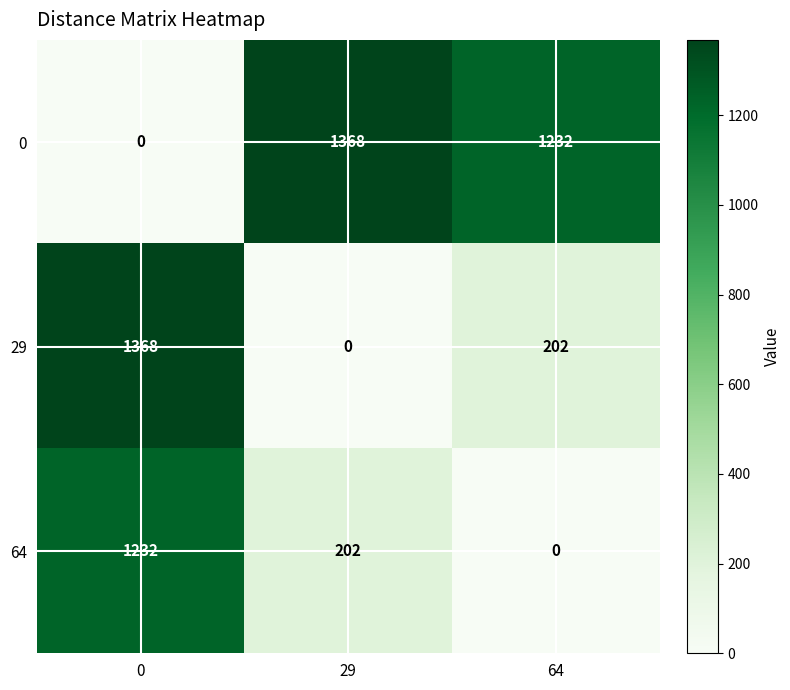

How many distinct data groups are displayed?

3